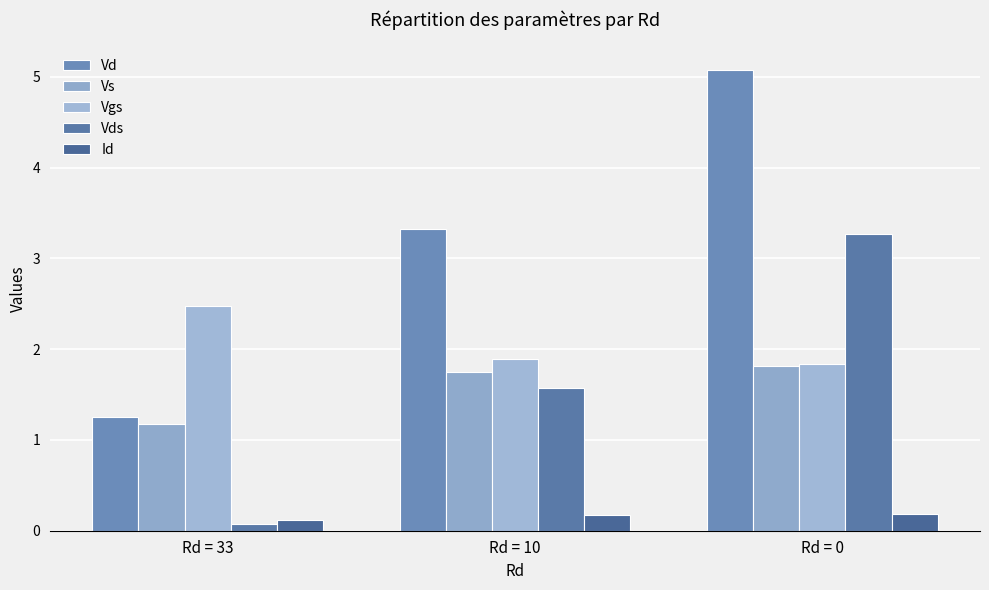

The value of Vs at Rd = 0 is 0.4. True or false?

False